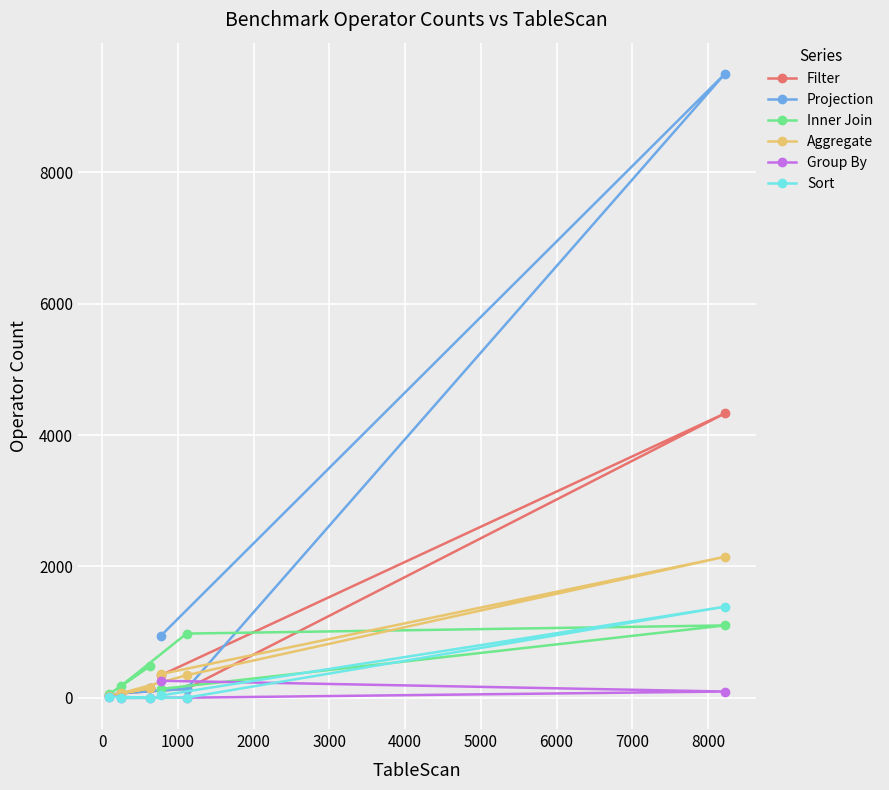

How many interior local peaks does the Sort series have?

1